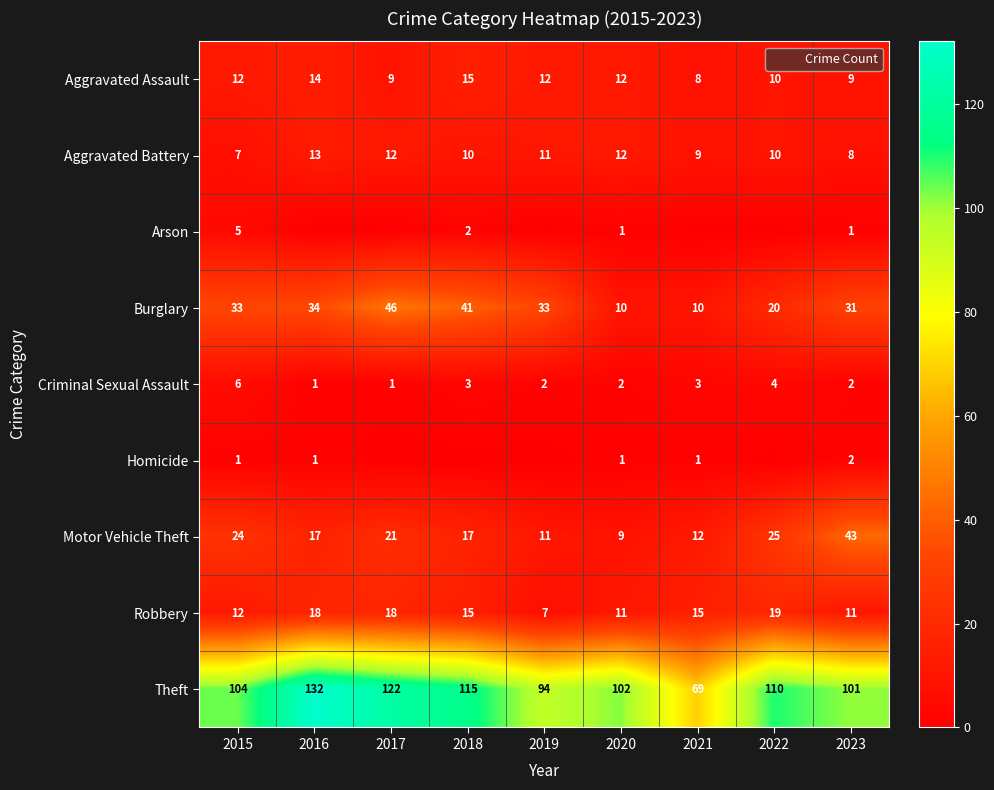

How many data points in Homicide are above 1?

1